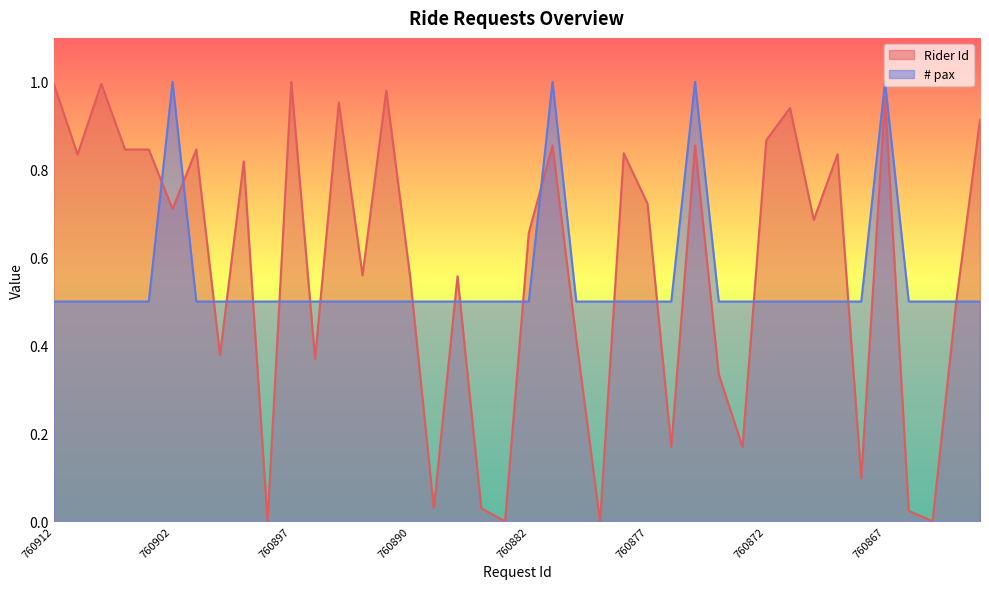

Which series has the largest total across all categories?

Rider Id